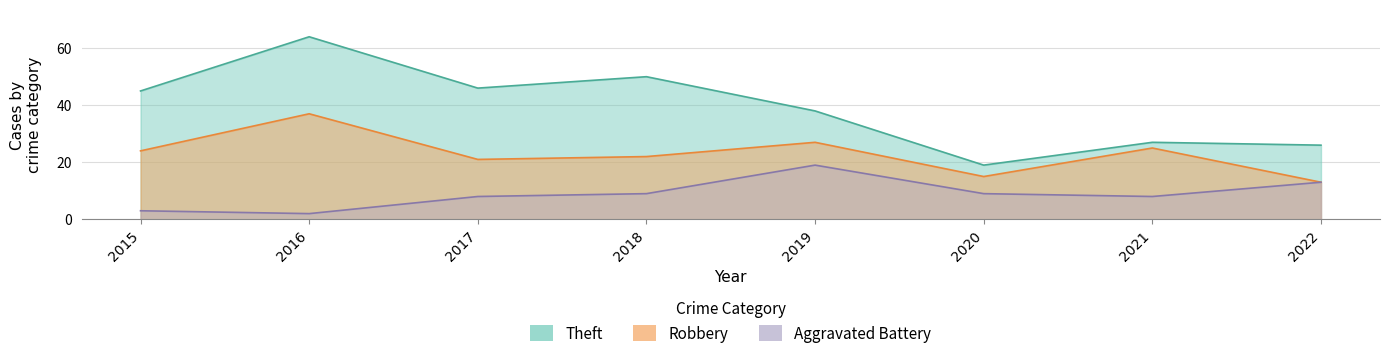

At which label does Aggravated Battery reach its peak?

2019